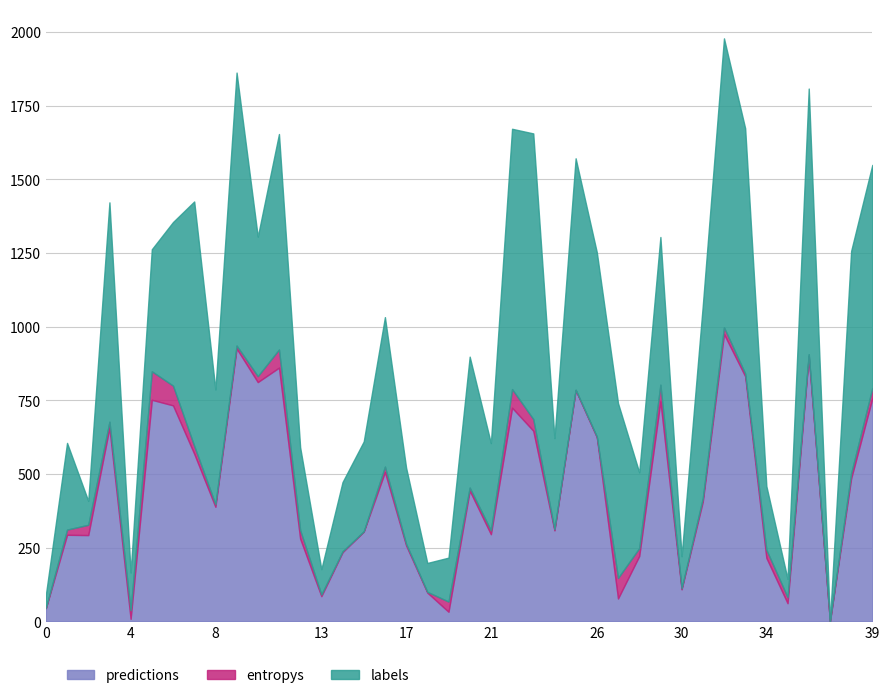

What is the sum of the predictions values at 0 and 9?

971.0